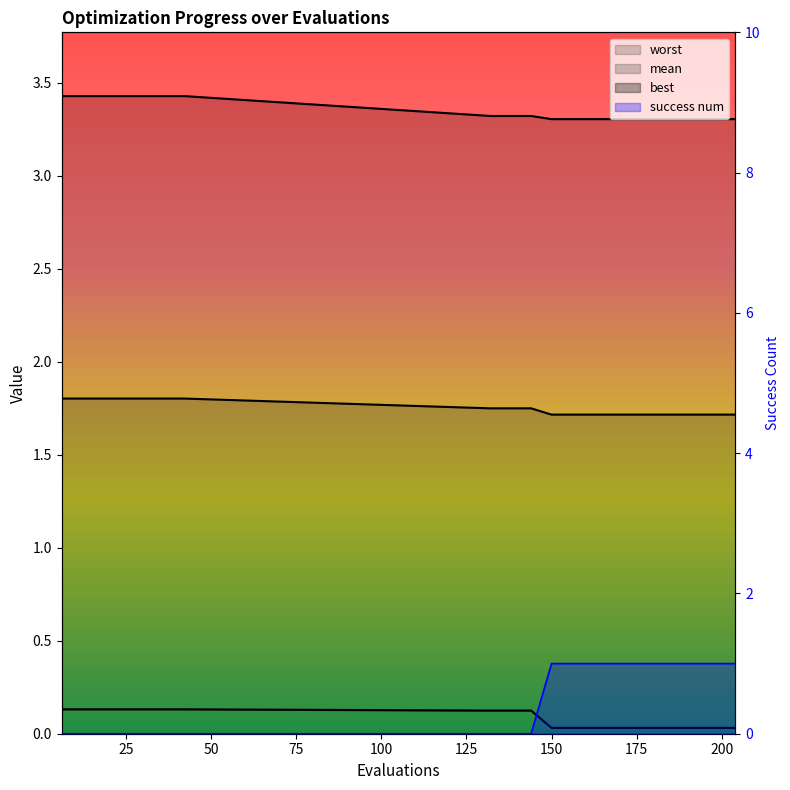

How many categories are shown in the chart?

20